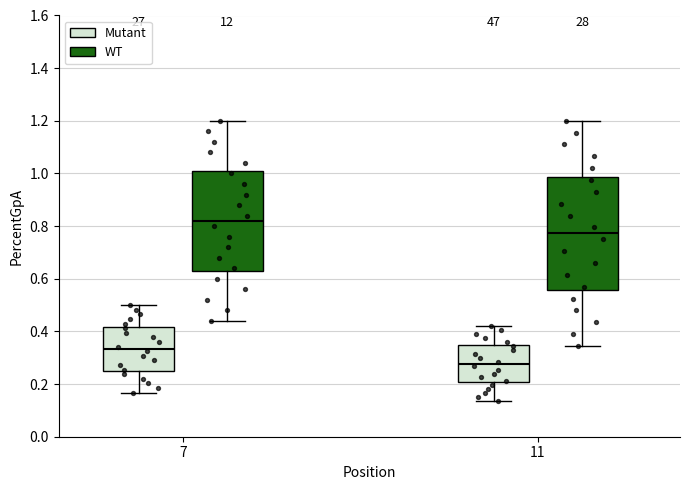

Reading left to right, read every box against the y-axis: the position of its median line, the range the box covers, and the ends of its whiskers. The values are not printed on the chart, so give them approximately, as read against the axis.

7 (Mutant): median 0.34, box 0.26 to 0.42, whiskers 0.16 to 0.50
7 (WT): median 0.82, box 0.64 to 1.02, whiskers 0.44 to 1.20
11 (Mutant): median 0.28, box 0.20 to 0.34, whiskers 0.14 to 0.42
11 (WT): median 0.78, box 0.56 to 0.98, whiskers 0.34 to 1.20